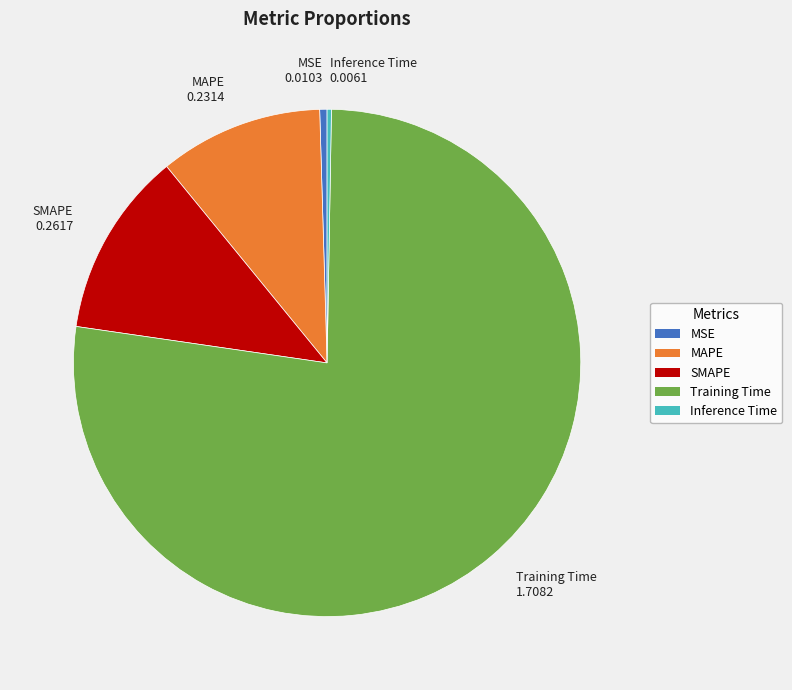

True or false: MSE accounts for 0% of the total.

True